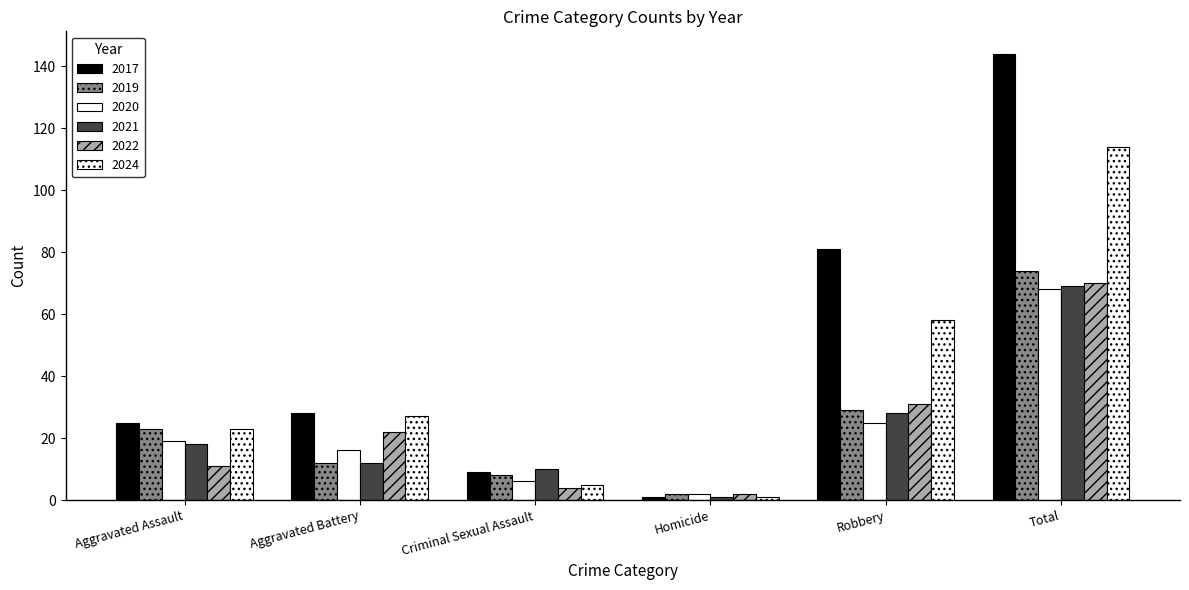

What position from the right is Homicide?

3